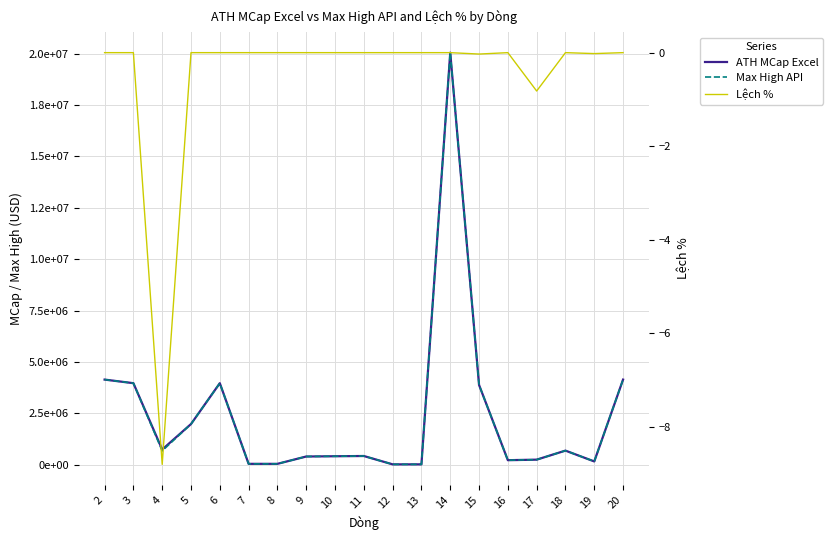

Is it true that ATH MCap Excel equals 165927.0 at 19?

True